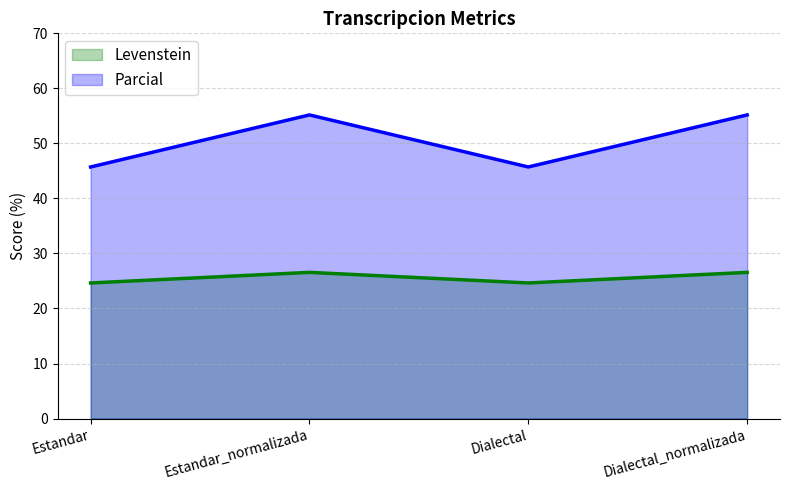

What is the maximum value shown in the chart?

55.2